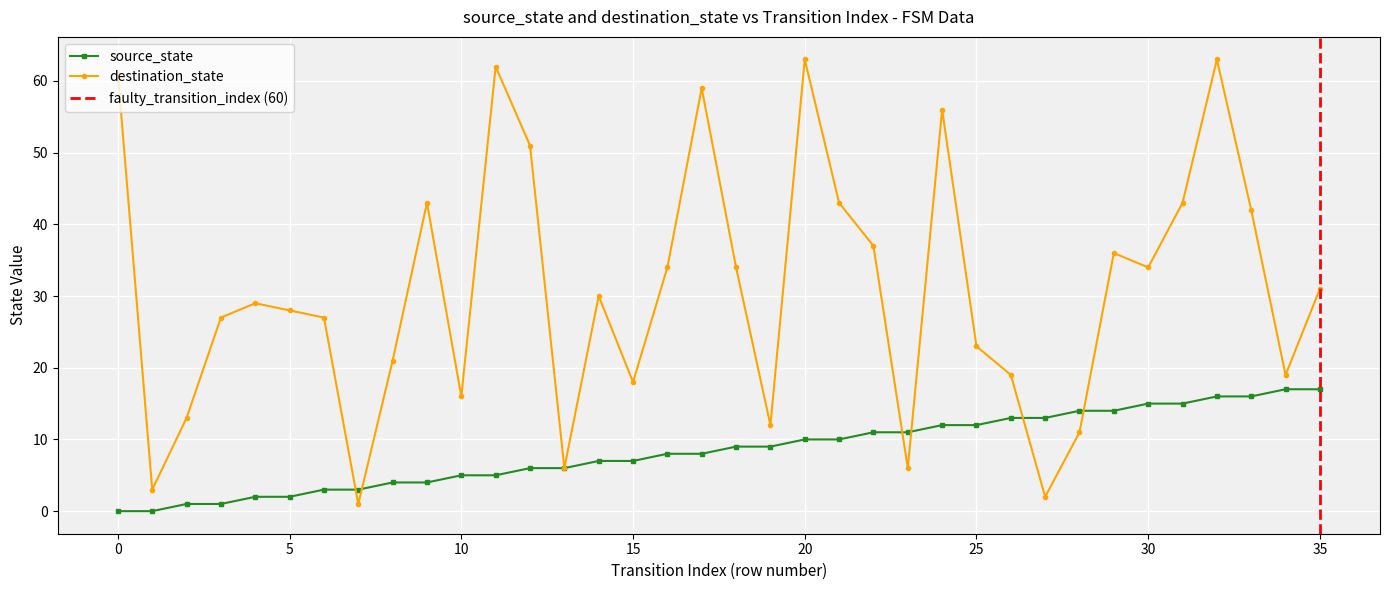

At which category does destination_state reach its first local valley?

1